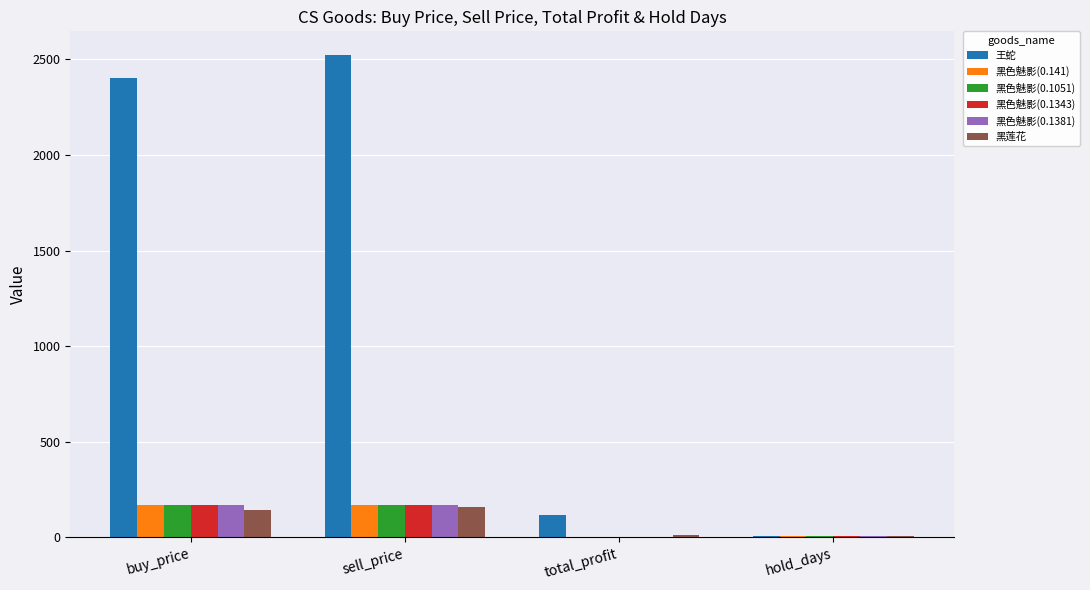

Is the value of 黑色魅影(0.1051) at sell_price greater than the value of 黑莲花 at total_profit?

Yes